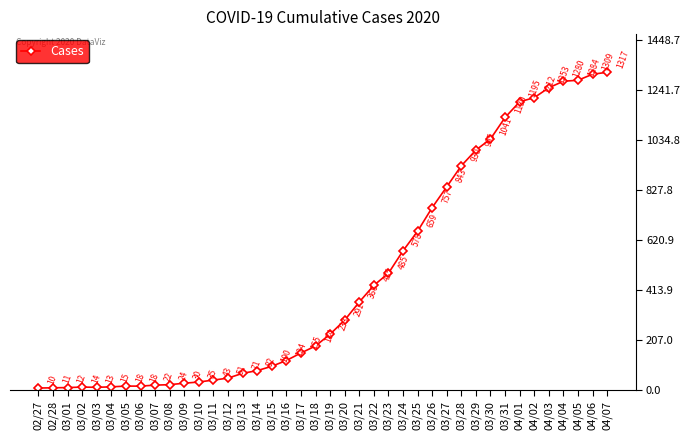

What is the value of the 35th point from the left?

1212